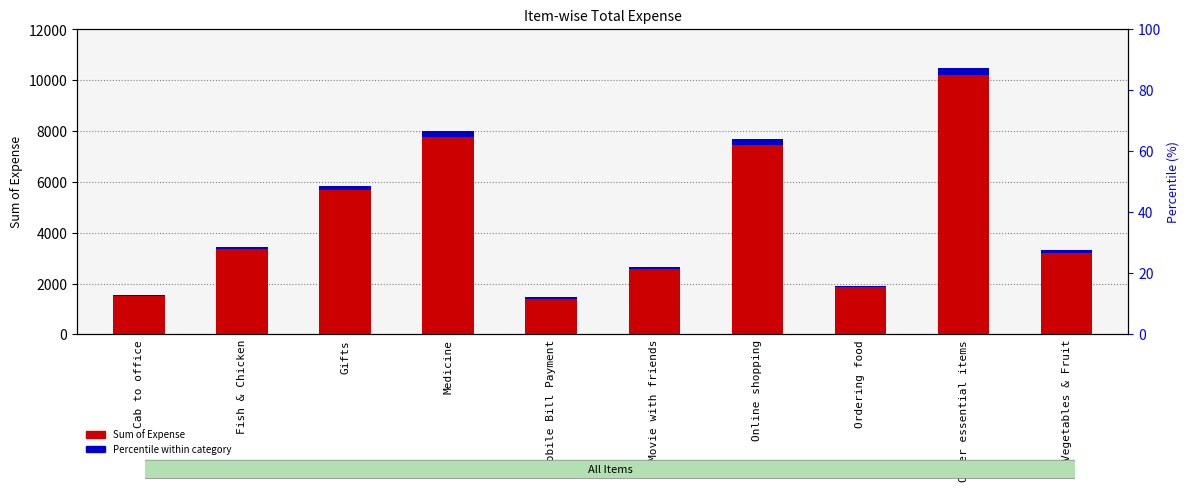

At which category is the sum across all series the highest?

Other essential items